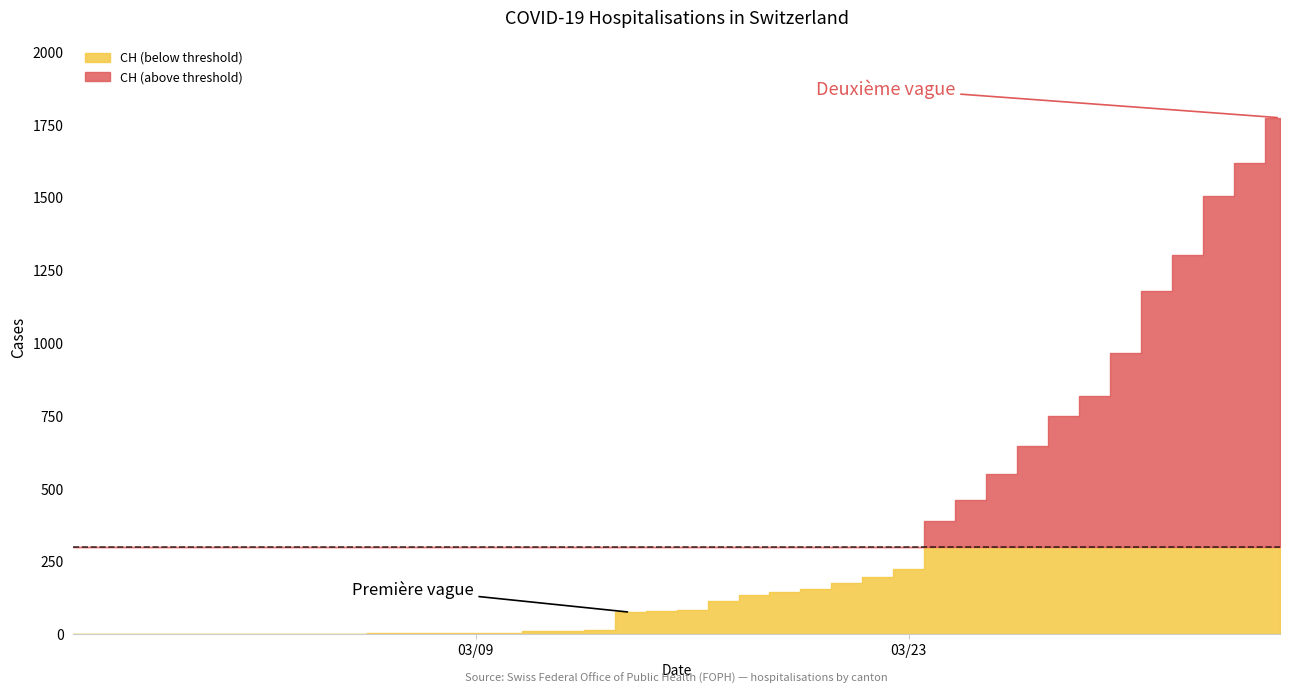

True or false: CH has more than 0 points higher than both neighbors.

False